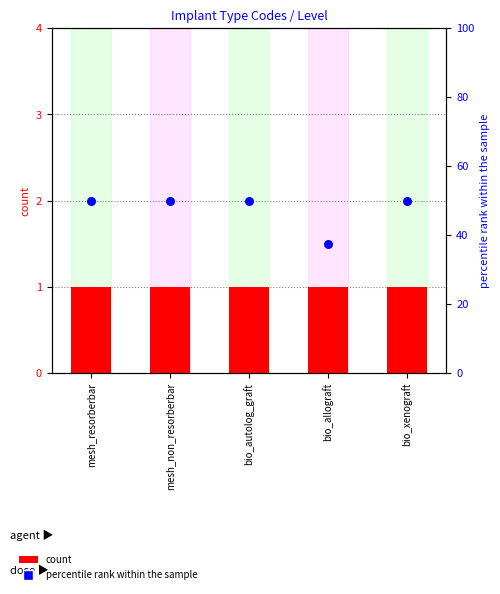

Which series contains the highest Y value?

percentile rank within the sample